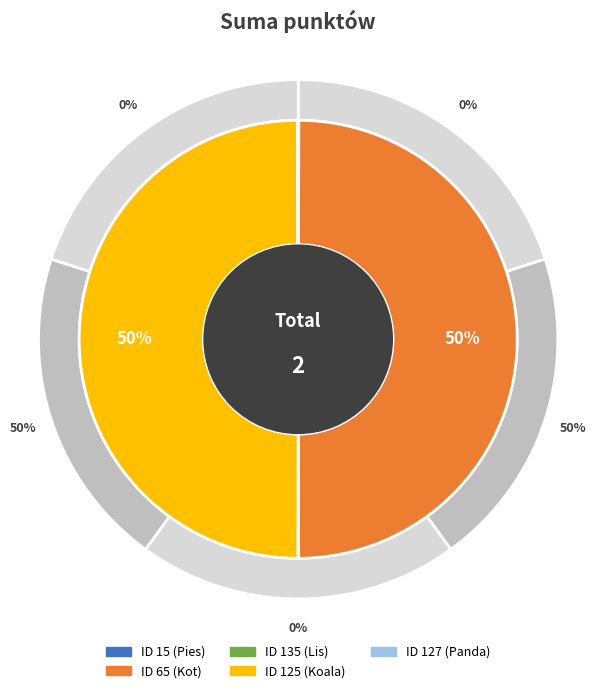

Which category has the smallest portion of the pie?

15